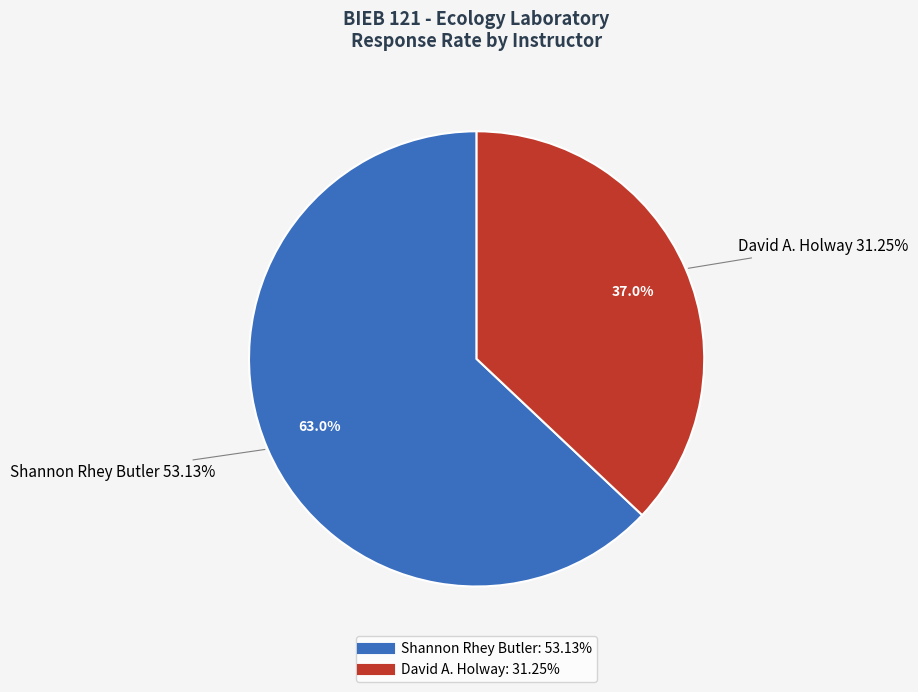

What is the smallest slice in the pie chart?

David A. Holway